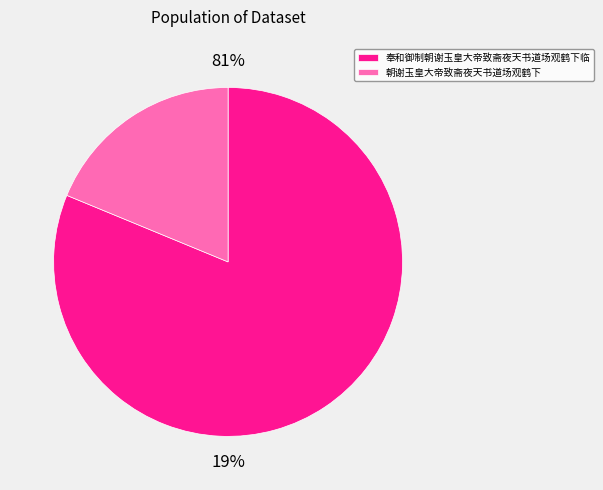

To the nearest percent, what is the average slice percentage?

50%